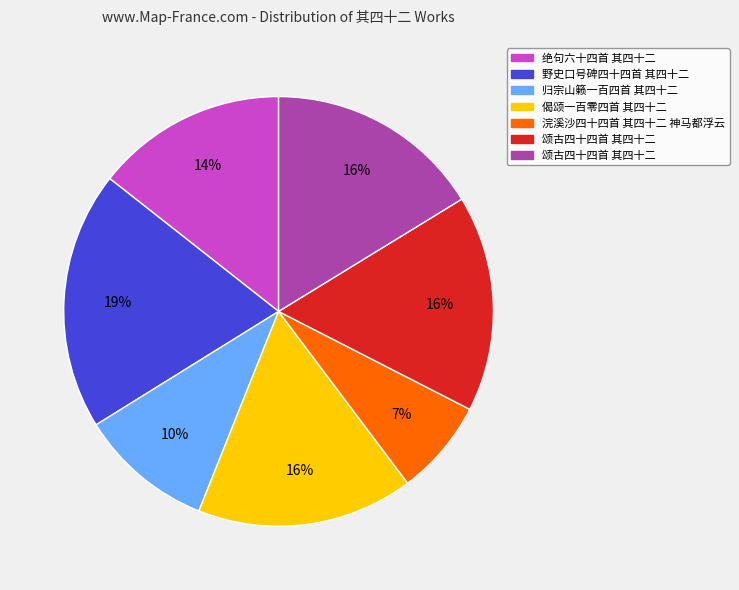

Is there any slice that represents more than half of the pie?

No